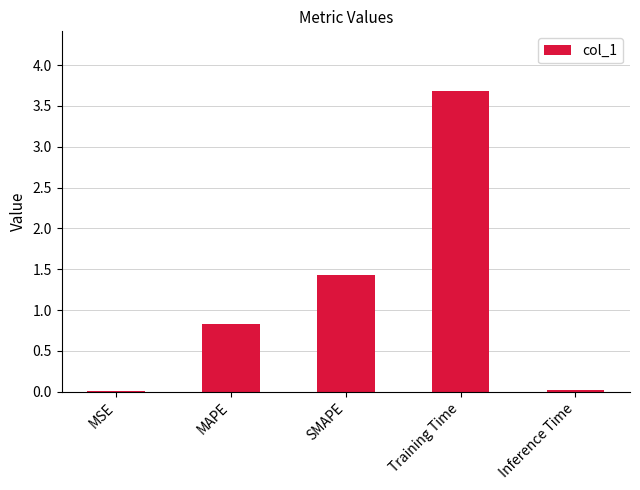

What is the sum of all values?

6.0